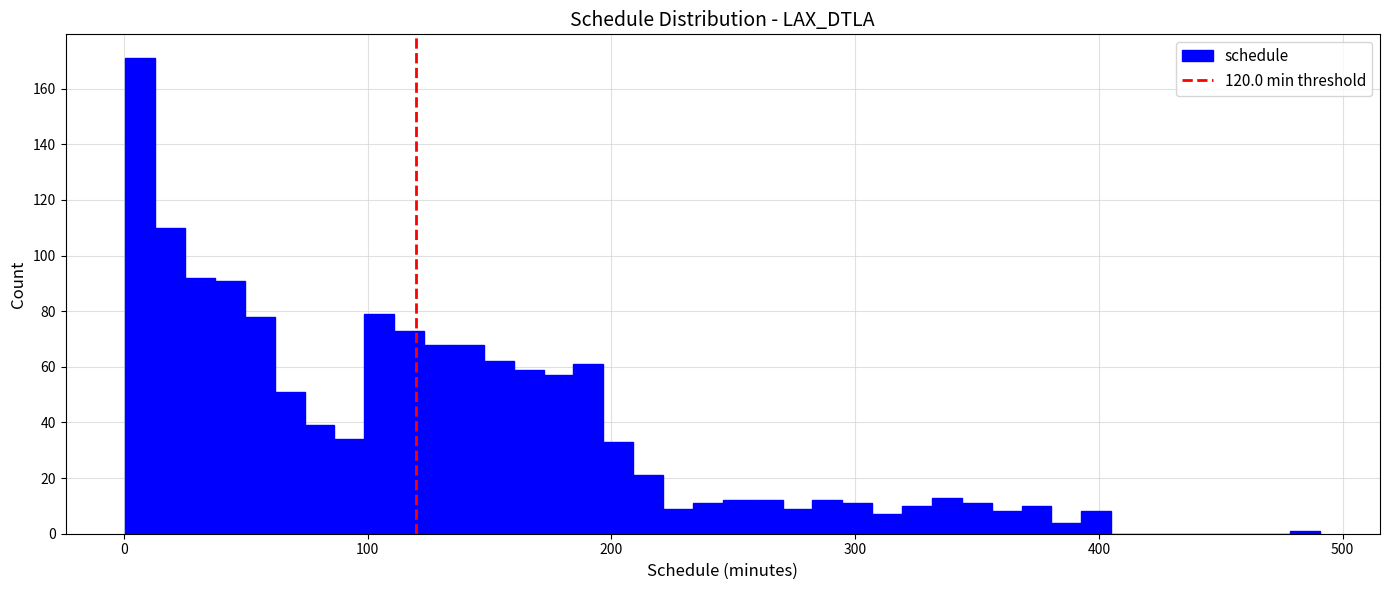

Read against the x-axis, roughly where is the centre of the tallest bar?

10